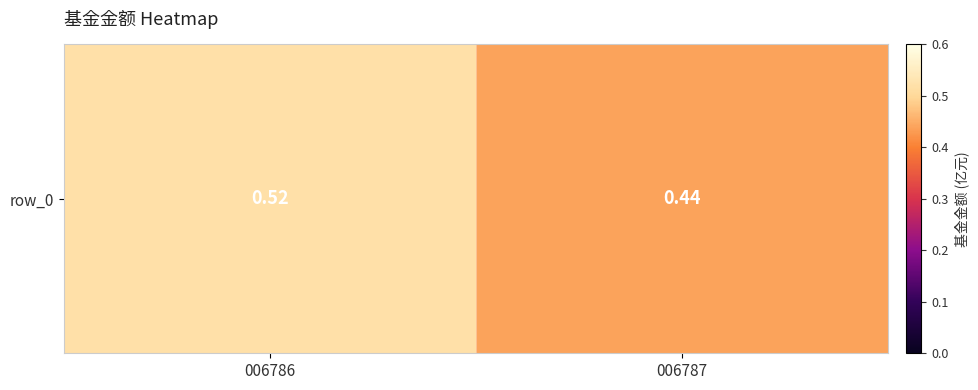

What is the average value?

0.5